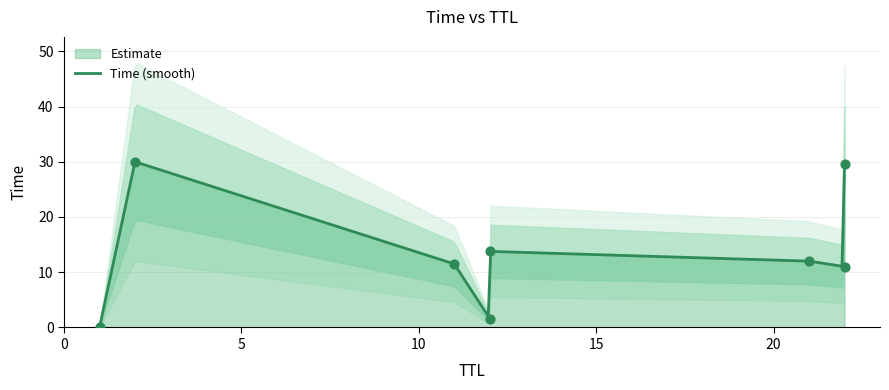

Approximately how many times larger is the value at 11 compared to 22?

0.4